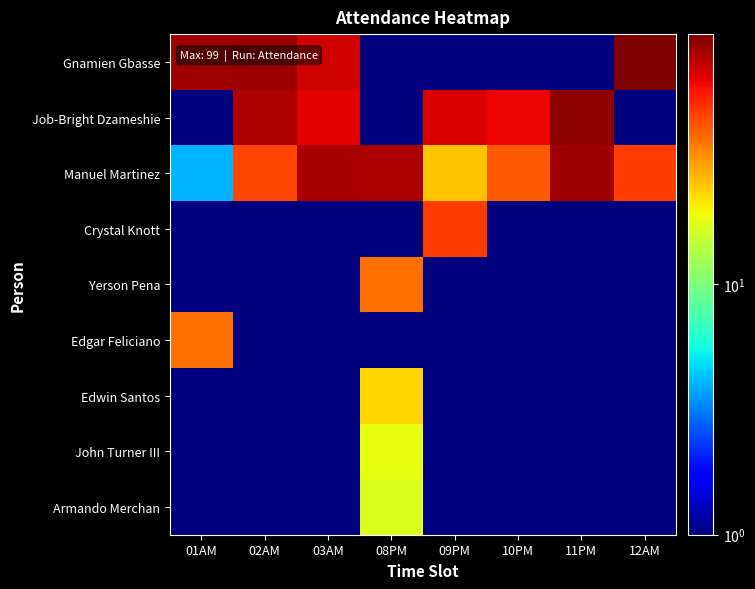

Which series has the largest total across all categories?

Manuel Martinez